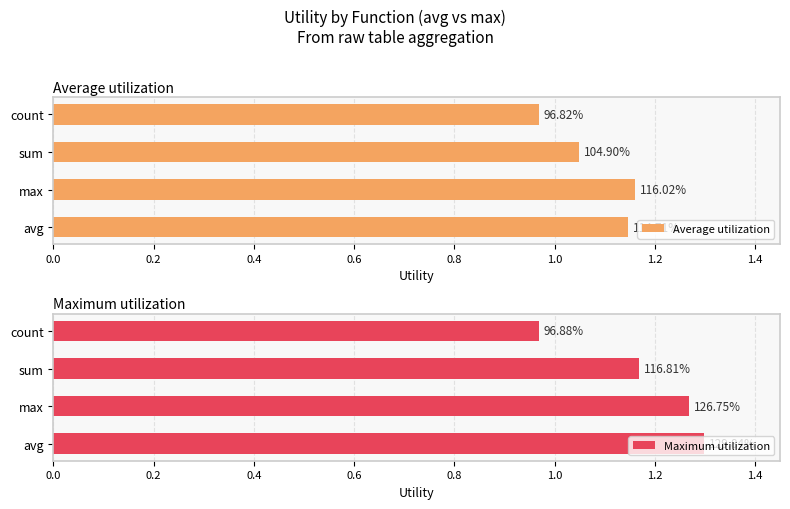

List the series in order of their peak value, highest first.

Maximum utilization, Average utilization